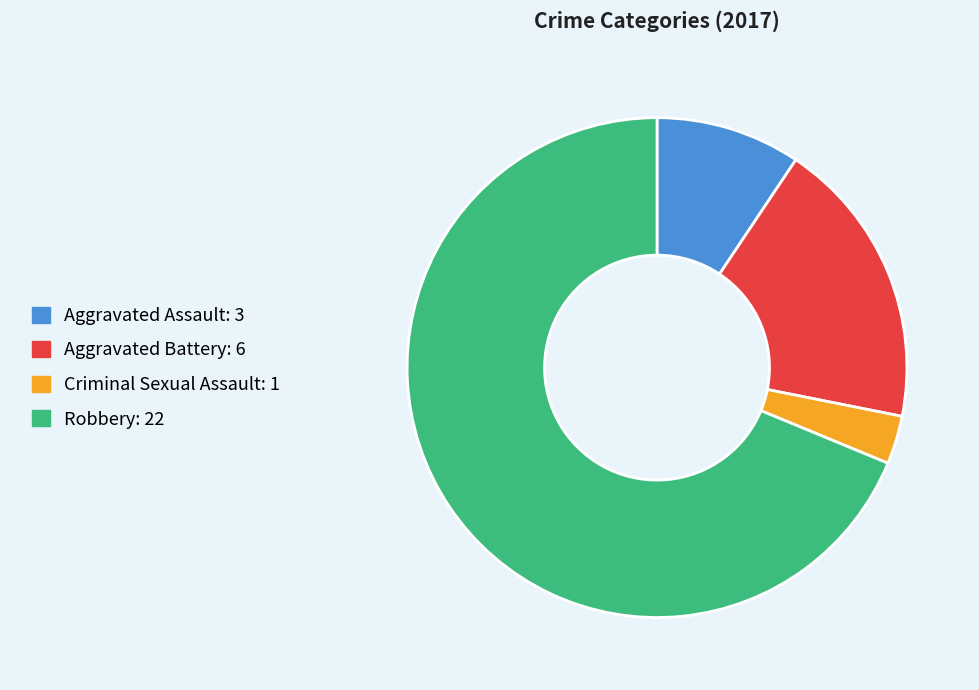

Is Aggravated Assault: 3 the majority of the pie?

No